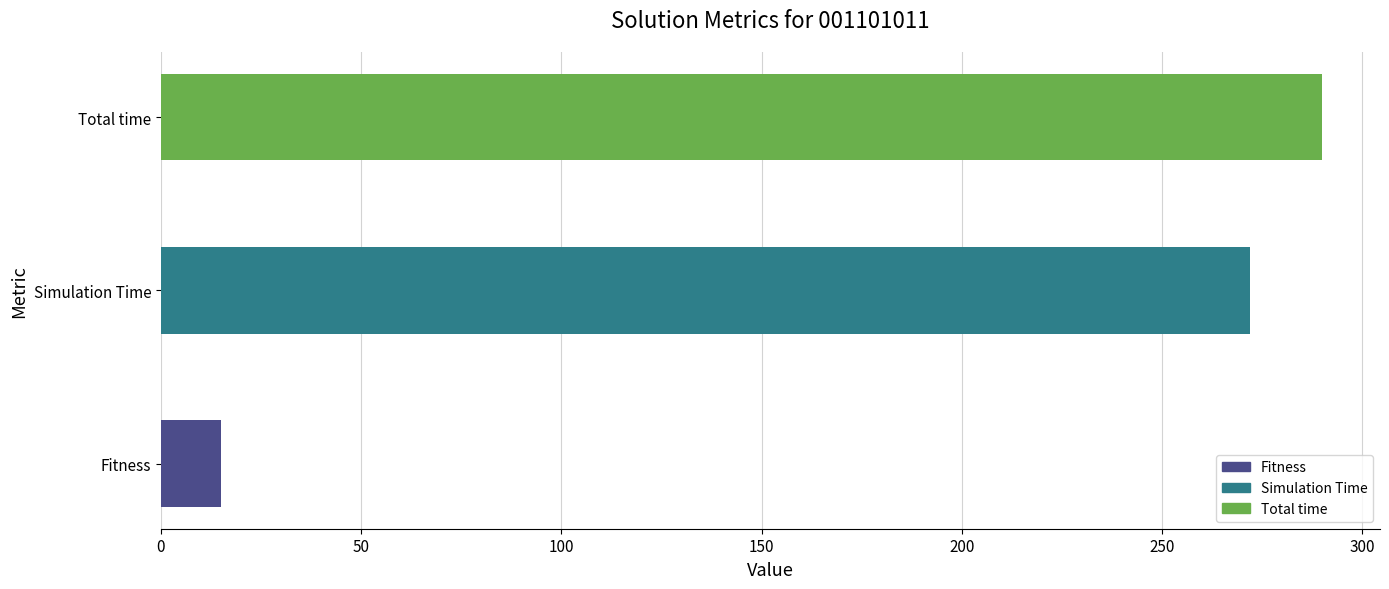

What is the difference between the second highest and minimum values?

256.9